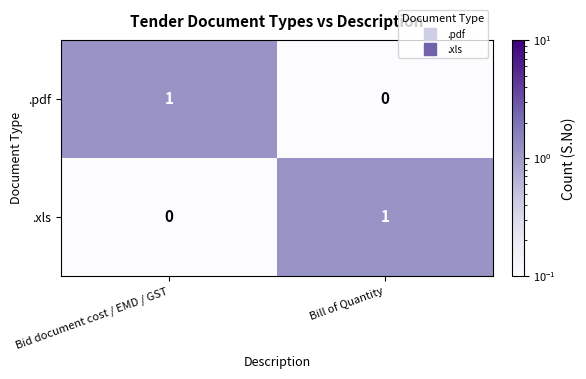

List the labels in order of .pdf value, smallest first.

Bill of Quantity, Bid document cost / EMD / GST